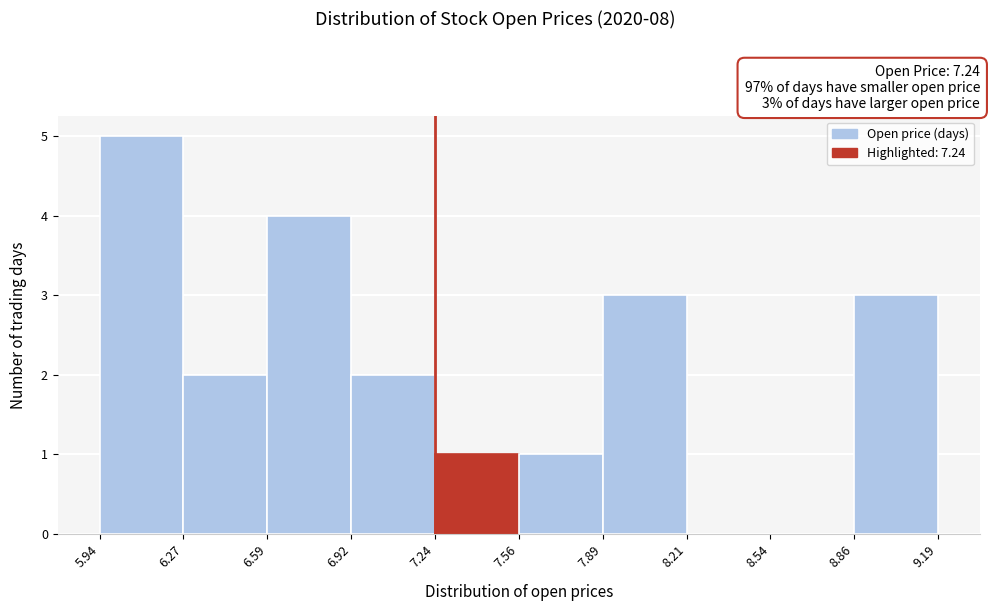

Over which range of the x-axis is the bar tallest?

5.94 to 6.27